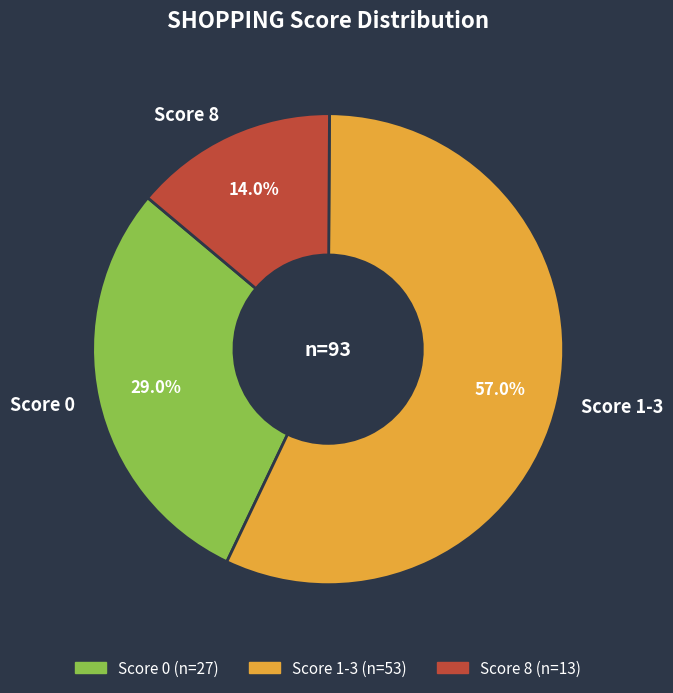

Rank the categories by value from lowest to highest.

Score 8, Score 0, Score 1-3